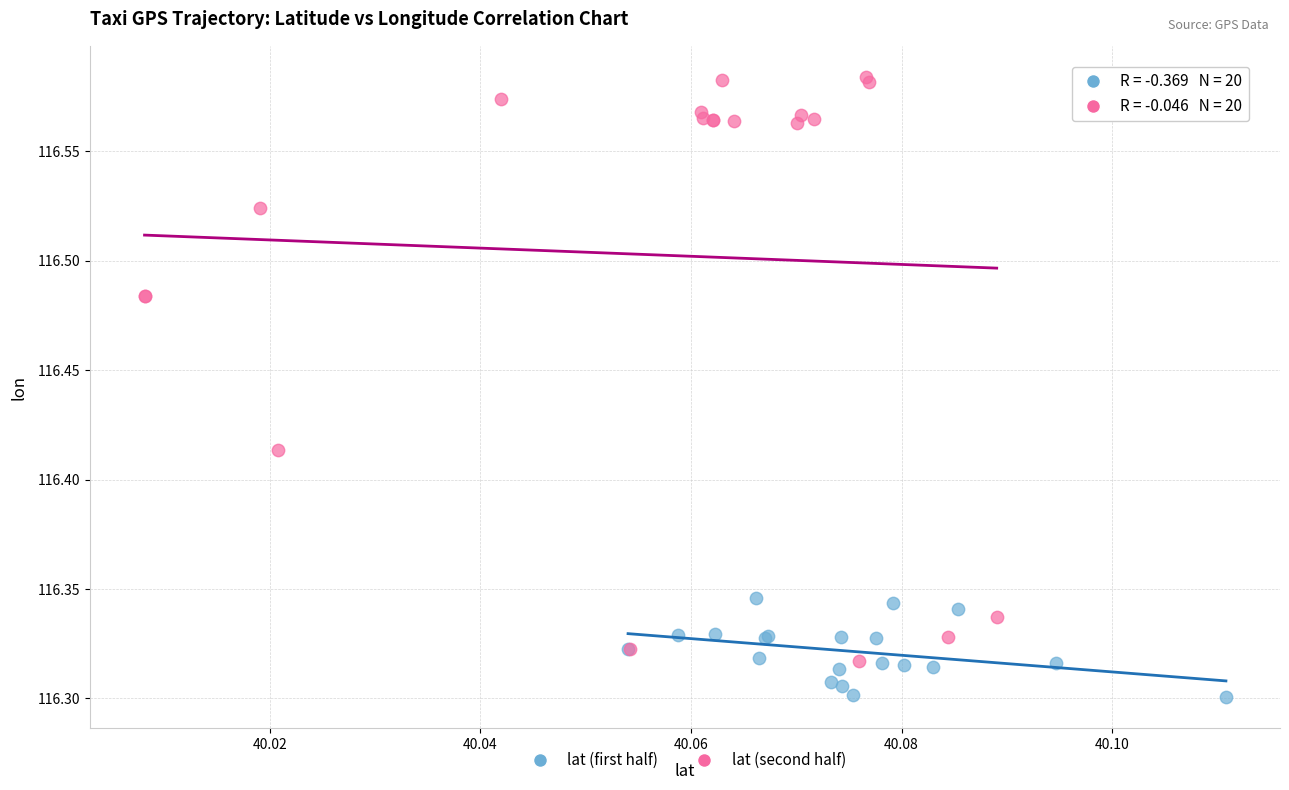

Which series reaches the maximum Y coordinate?

lat (second half)